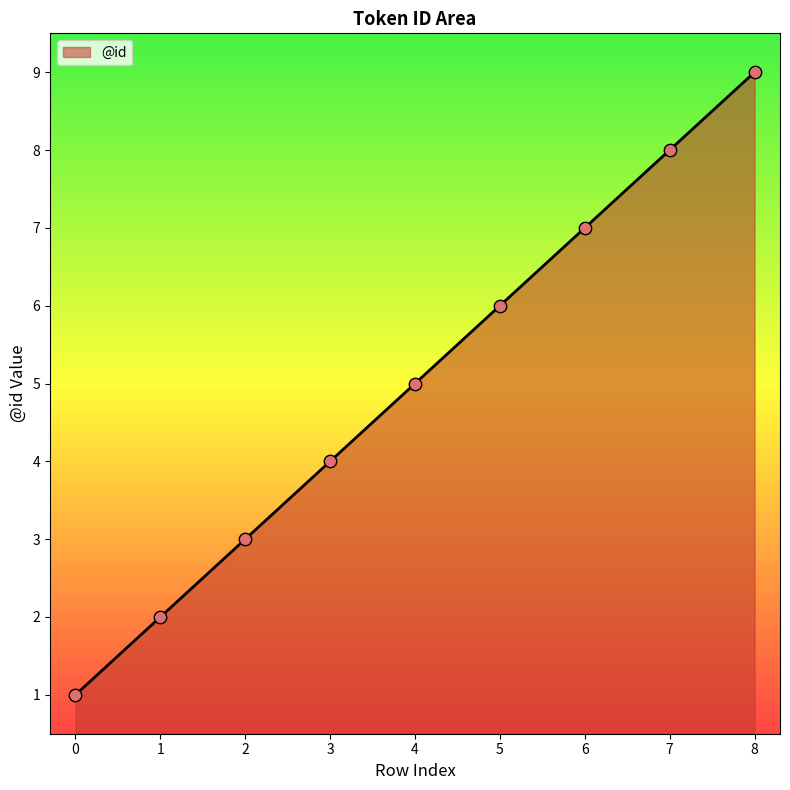

What is the change in value from 2 to 8?

+6